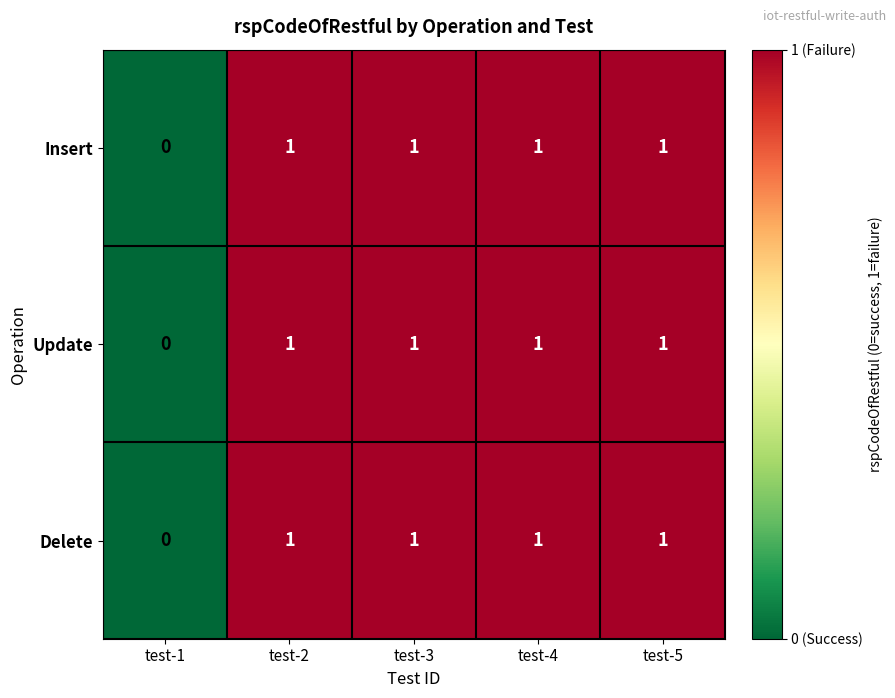

How many values in the Delete series are below 1?

1